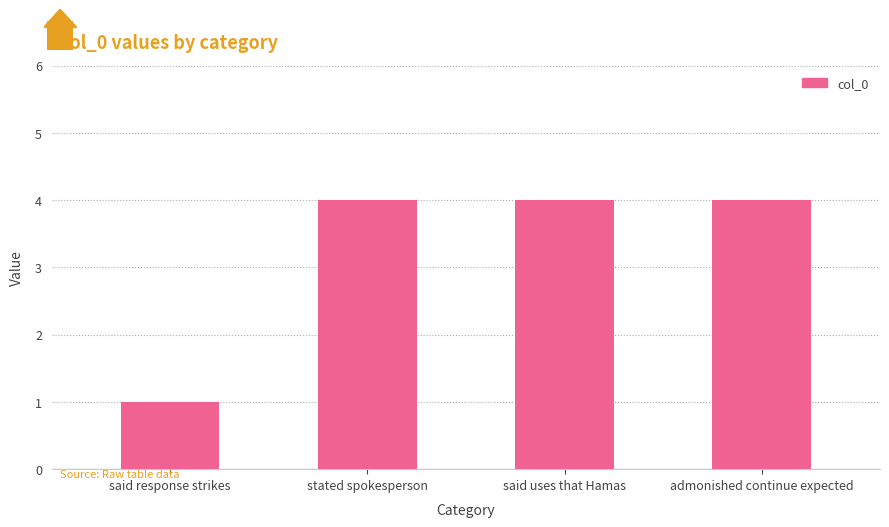

Which label corresponds to the smallest value in the chart?

said response strikes